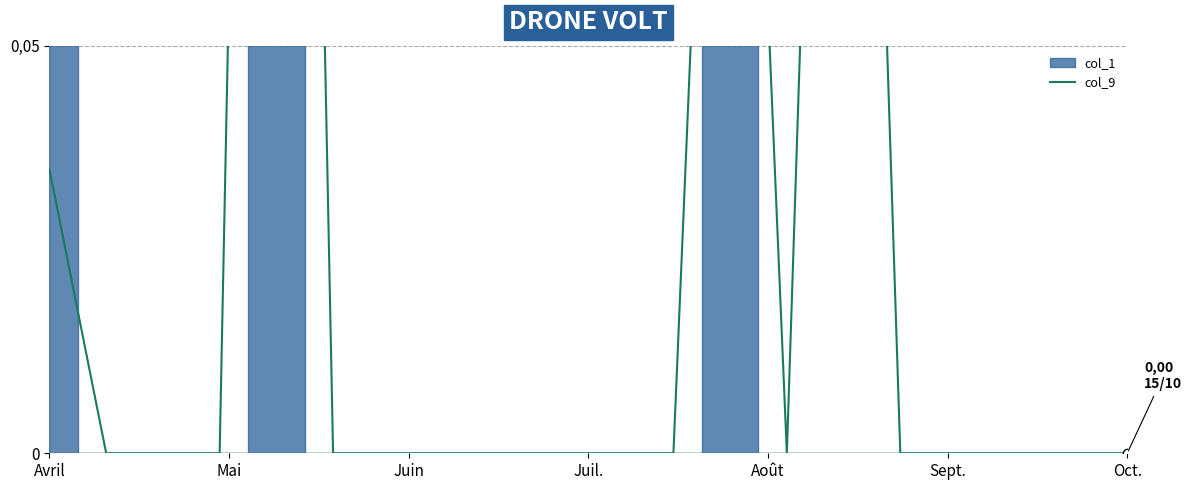

The value at 14 is 0.1. True or false?

False